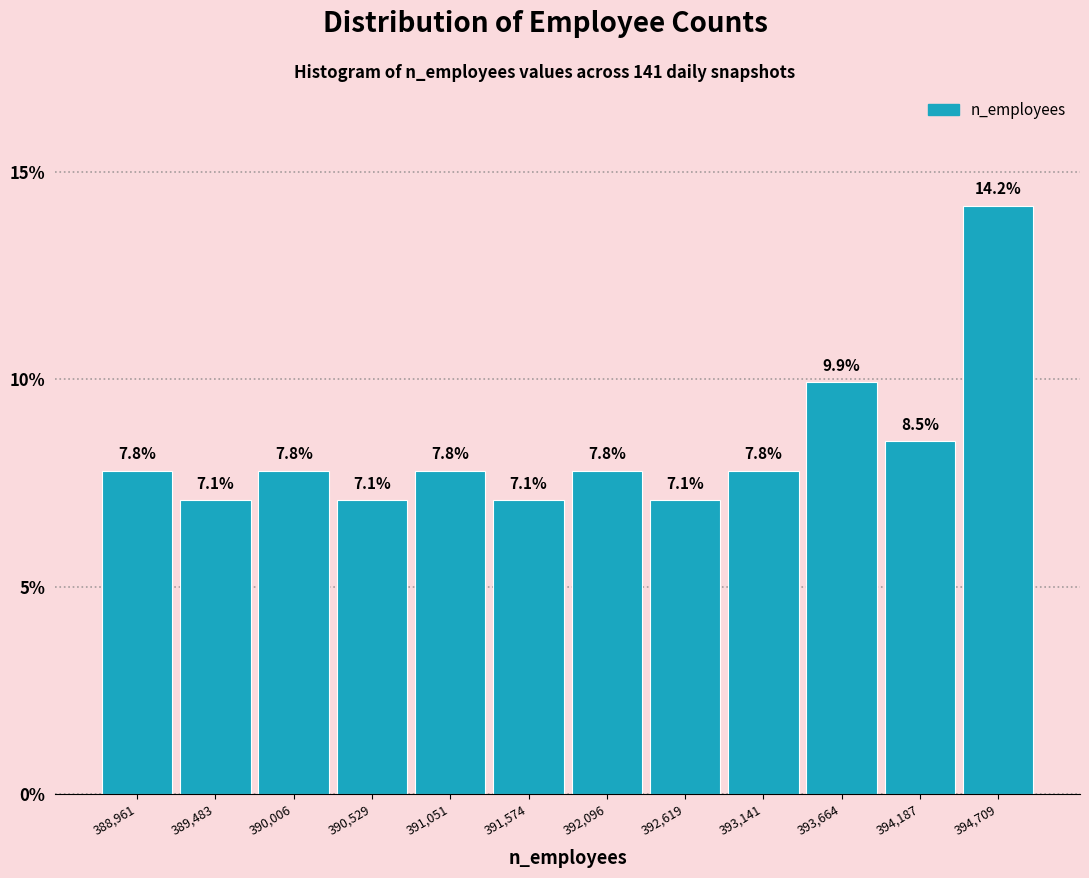

Over which range of the x-axis is the bar tallest?

394400 to 395000